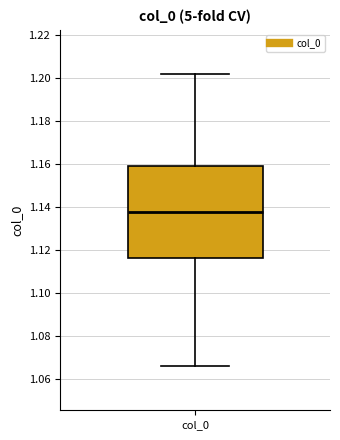

Where does the median line of the box for col_0 sit on the y-axis? The values are not printed on the chart, so give them approximately, as read against the axis.

1.138